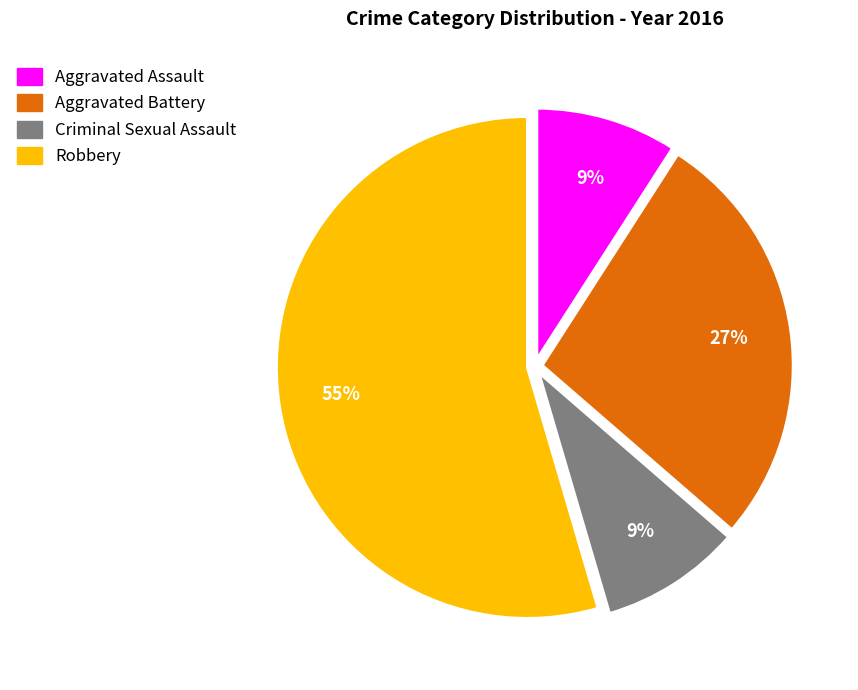

What is the largest slice in the pie chart?

Robbery